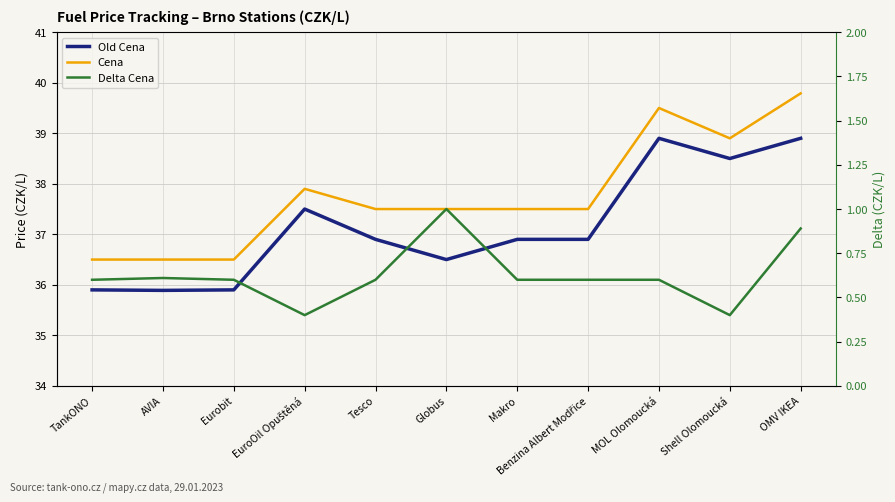

Reading left to right, transcribe all the data shown in this chart.

Old Cena: 35.9	35.9	35.9	37.5	36.9	36.5	36.9	36.9	38.9	38.5	38.9
Cena: 36.5	36.5	36.5	37.9	37.5	37.5	37.5	37.5	39.5	38.9	39.8
Delta Cena: 0.6	0.6	0.6	0.4	0.6	1.0	0.6	0.6	0.6	0.4	0.9